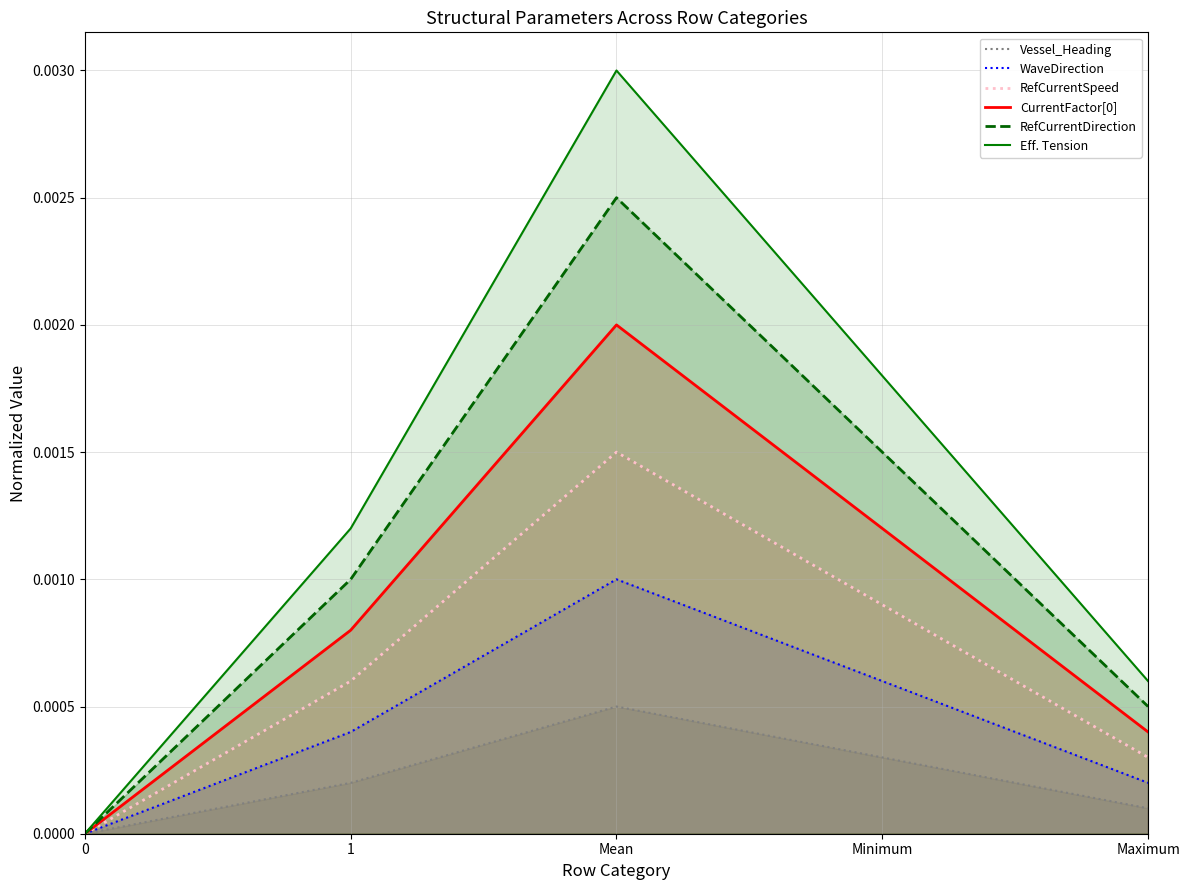

In WaveDirection, how many points are higher than both neighbors (excluding endpoints)?

1